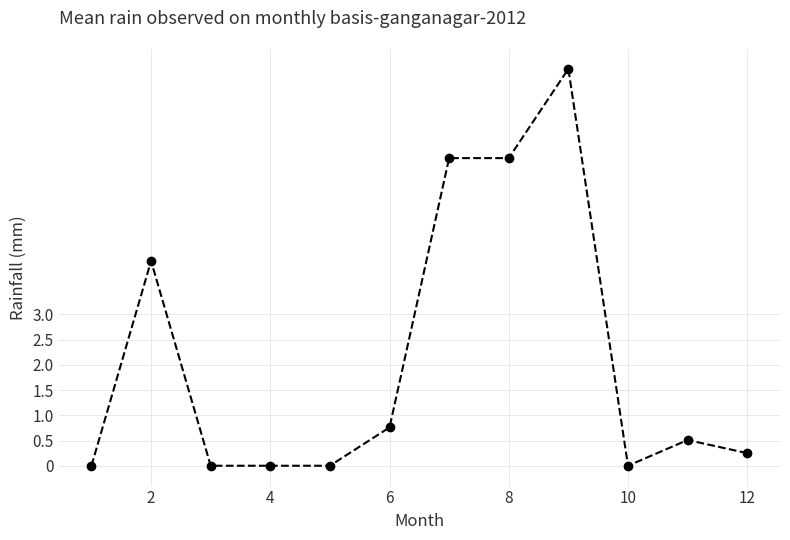

How many lines are shown in the chart?

1